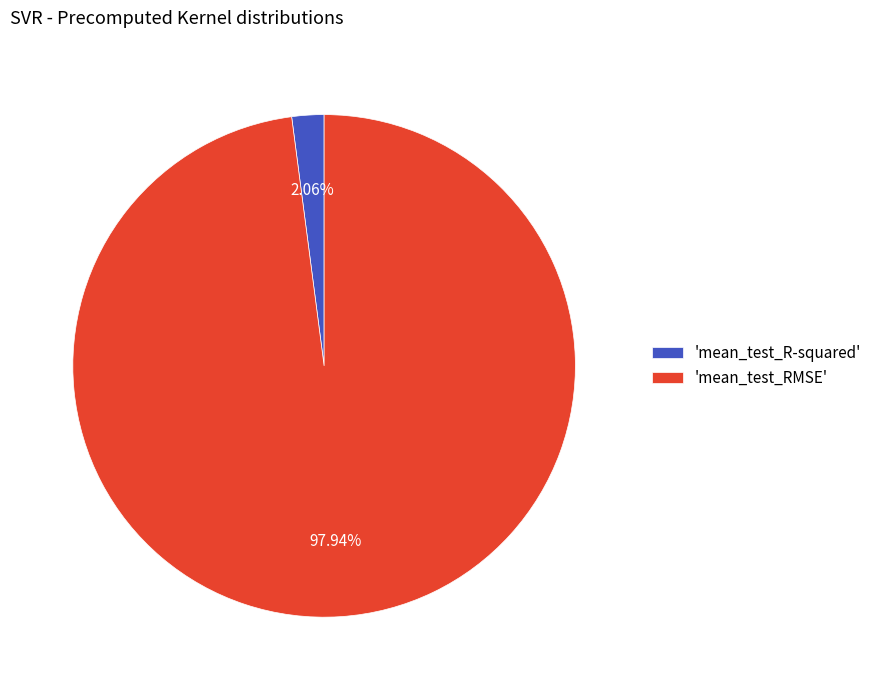

Which category has the smallest portion of the pie?

'mean_test_R-squared'